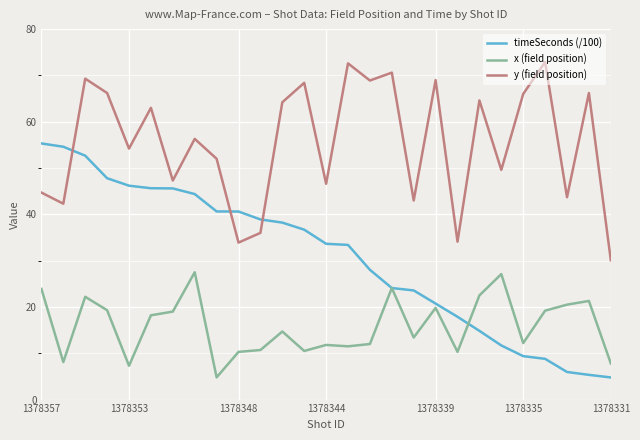

True or false: y (field position) and x (field position) cross at least once.

False